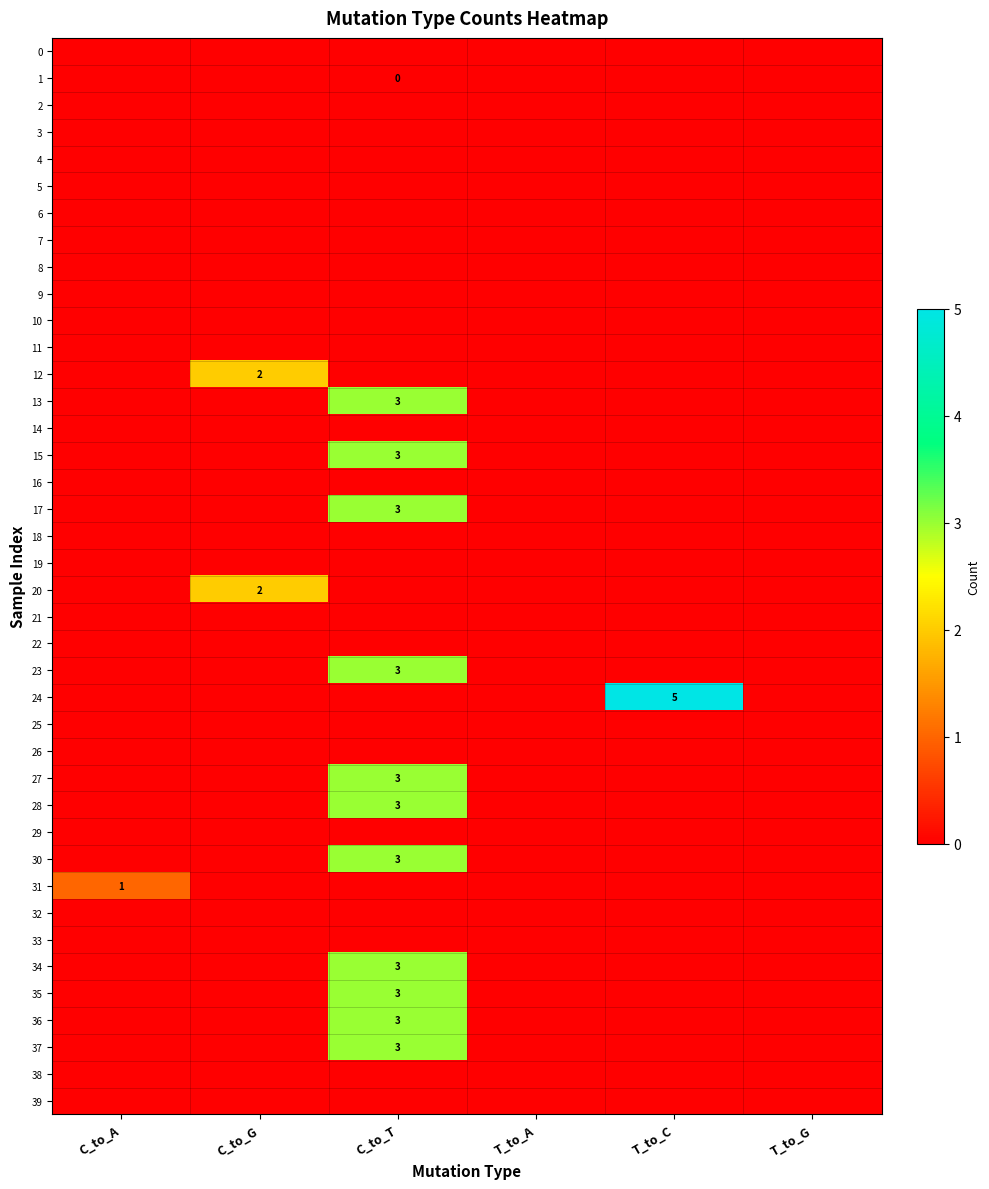

Which category has the lowest value in the 34 series?

C_to_A